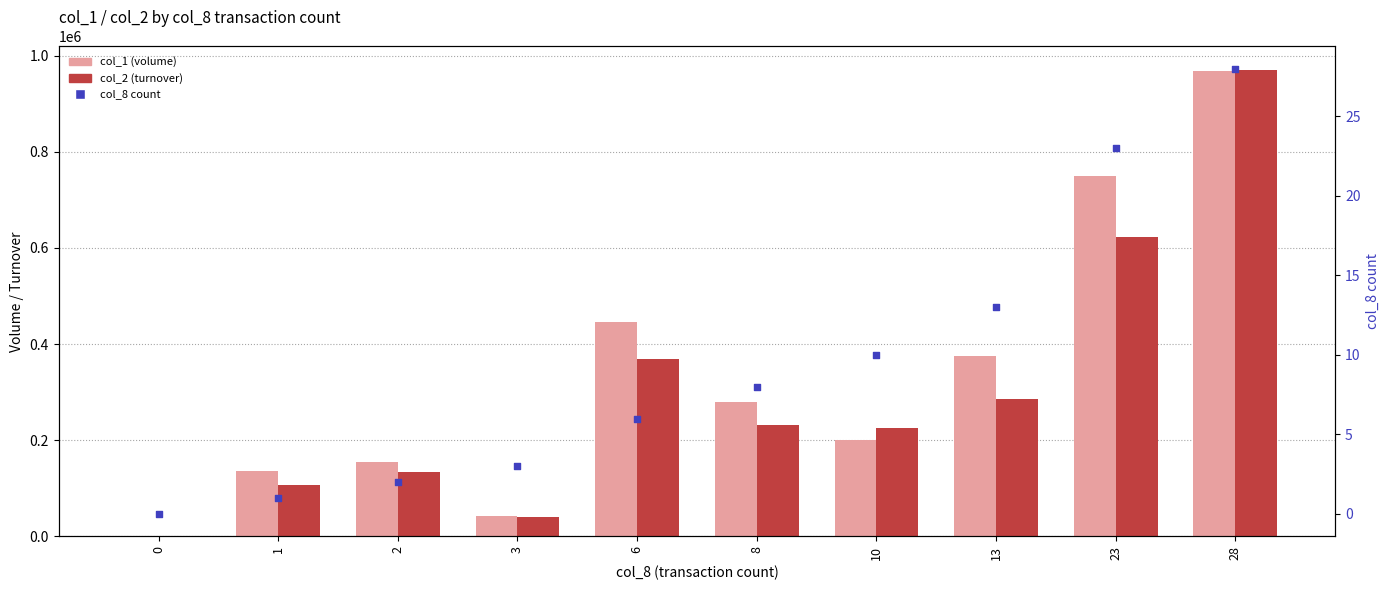

Which series has the largest Y range (max minus min)?

col_2 (turnover)